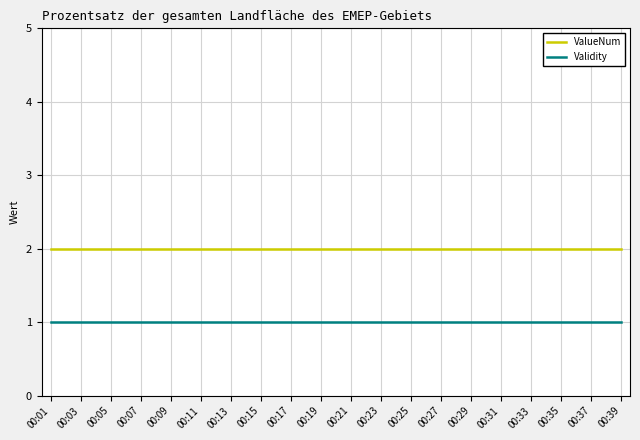

Reading right to left, what are all the values shown in this chart?

ValueNum: 00:39=2	00:37=2	00:35=2	00:33=2	00:31=2	00:29=2	00:27=2	00:25=2	00:23=2	00:21=2	00:19=2	00:17=2	00:15=2	00:13=2	00:11=2	00:09=2	00:07=2	00:05=2	00:03=2	00:01=2
Validity: 00:39=1	00:37=1	00:35=1	00:33=1	00:31=1	00:29=1	00:27=1	00:25=1	00:23=1	00:21=1	00:19=1	00:17=1	00:15=1	00:13=1	00:11=1	00:09=1	00:07=1	00:05=1	00:03=1	00:01=1